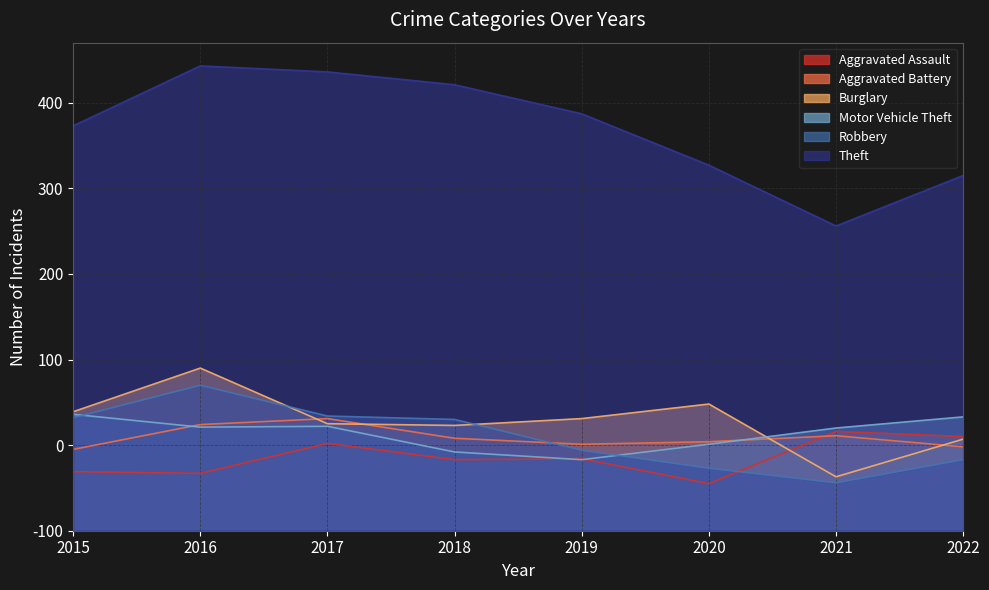

Where is Robbery nearest to the value 113?

2018